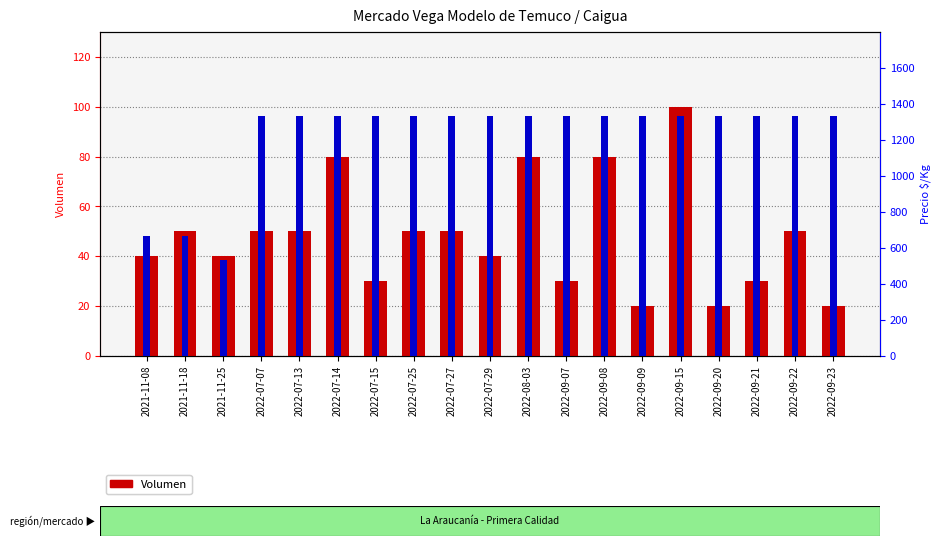

At which category is the sum across all series the highest?

2022-09-15